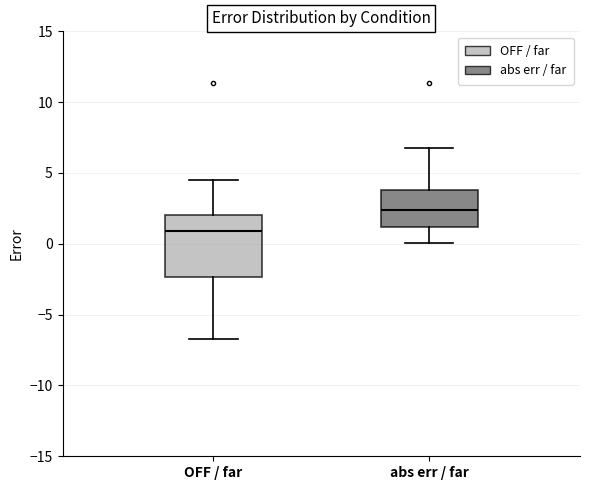

Reading left to right, read every box against the y-axis: the position of its median line, the range the box covers, and the ends of its whiskers. The values are not printed on the chart, so give them approximately, as read against the axis.

OFF / far: median 1.0, box -2.5 to 2.0, whiskers -6.5 to 4.5
abs err / far: median 2.5, box 1.0 to 4.0, whiskers 0.0 to 6.5